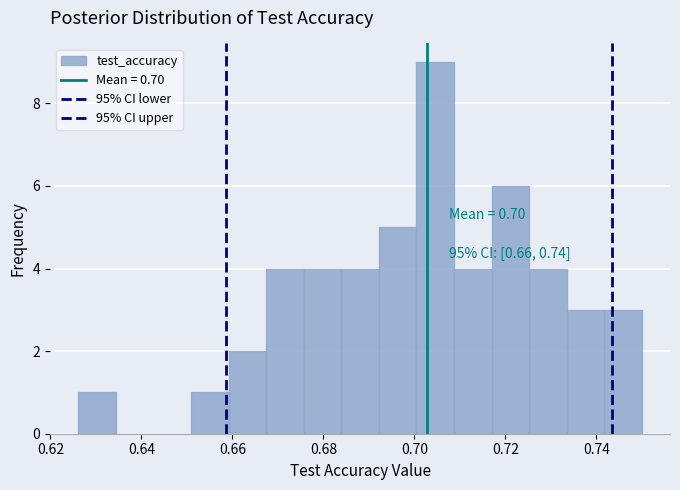

Which range on the x-axis has the tallest bar?

0.700 to 0.708